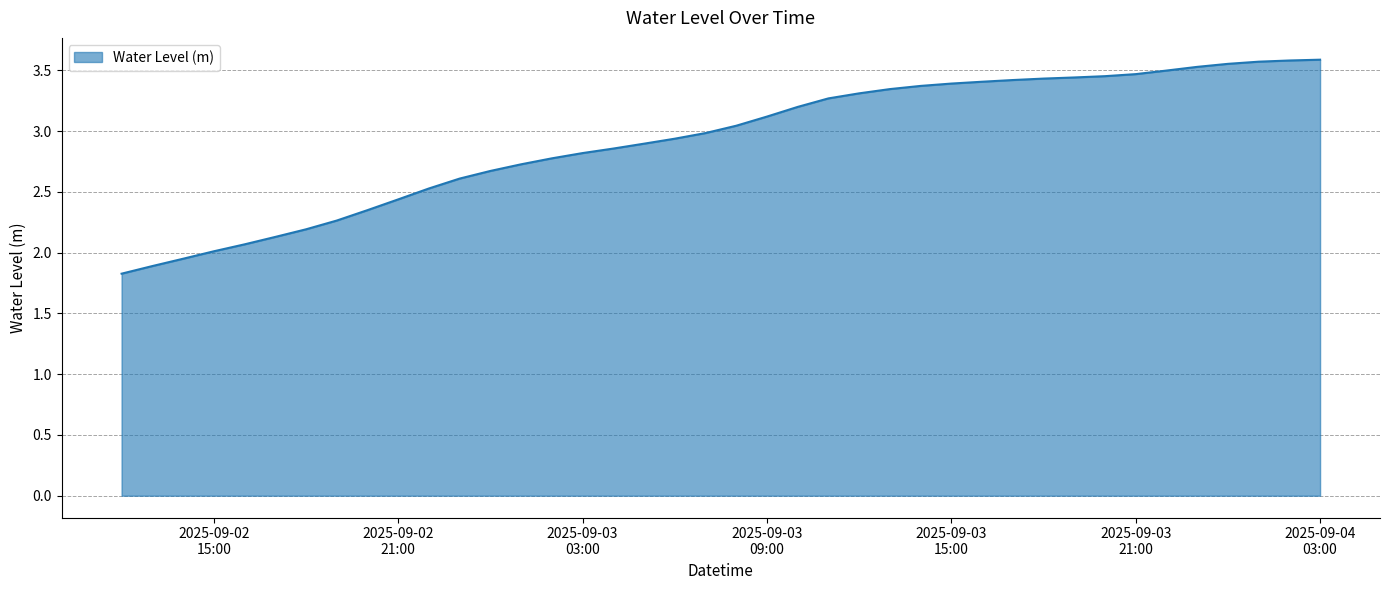

What is the smallest value displayed?

1.8